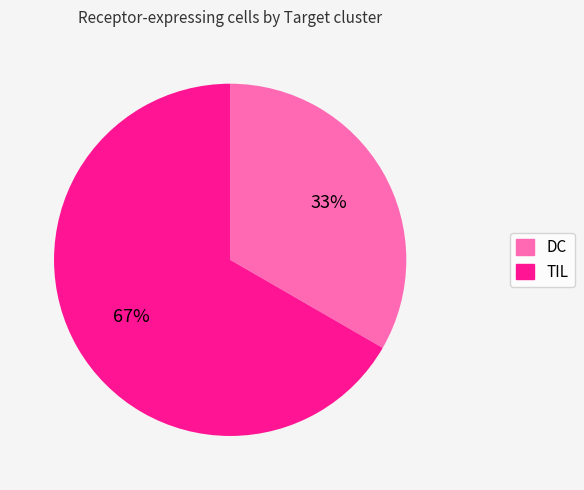

Is there any slice that represents more than half of the pie?

Yes